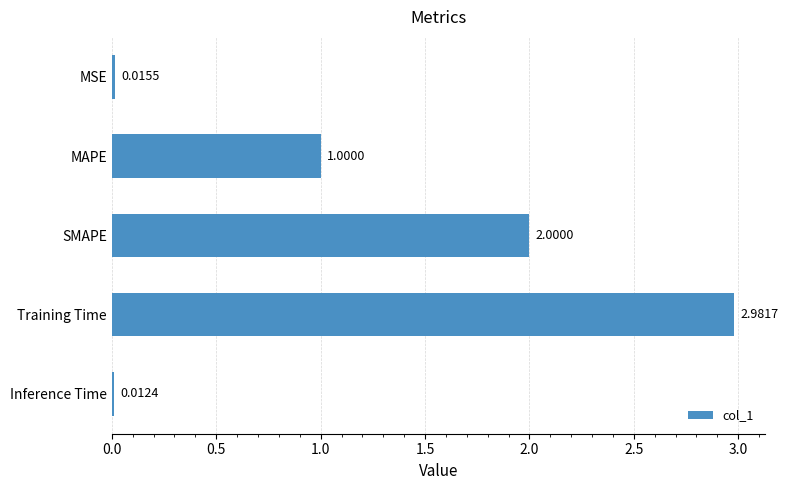

What is the average value?

1.2